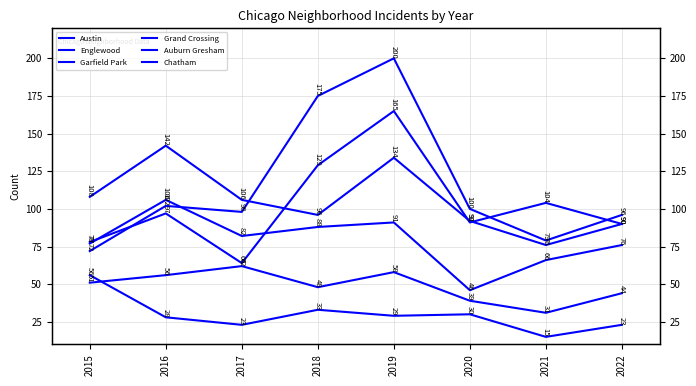

What are all the series names shown in the legend?

Austin, Englewood, Garfield Park, Grand Crossing, Auburn Gresham, Chatham